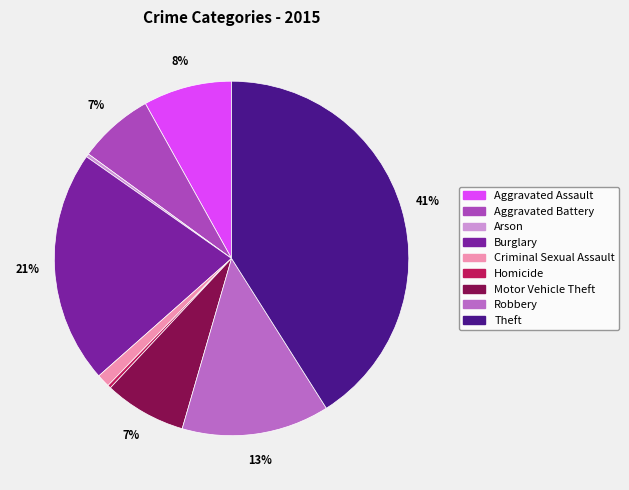

Does any single category account for the majority?

No